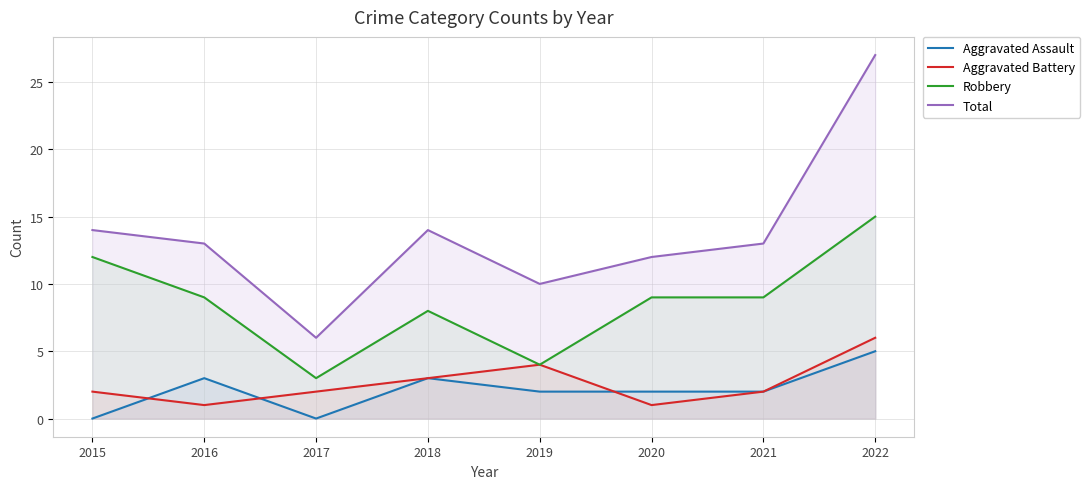

What is the value of the Aggravated Battery point at the 2nd from the left?

1